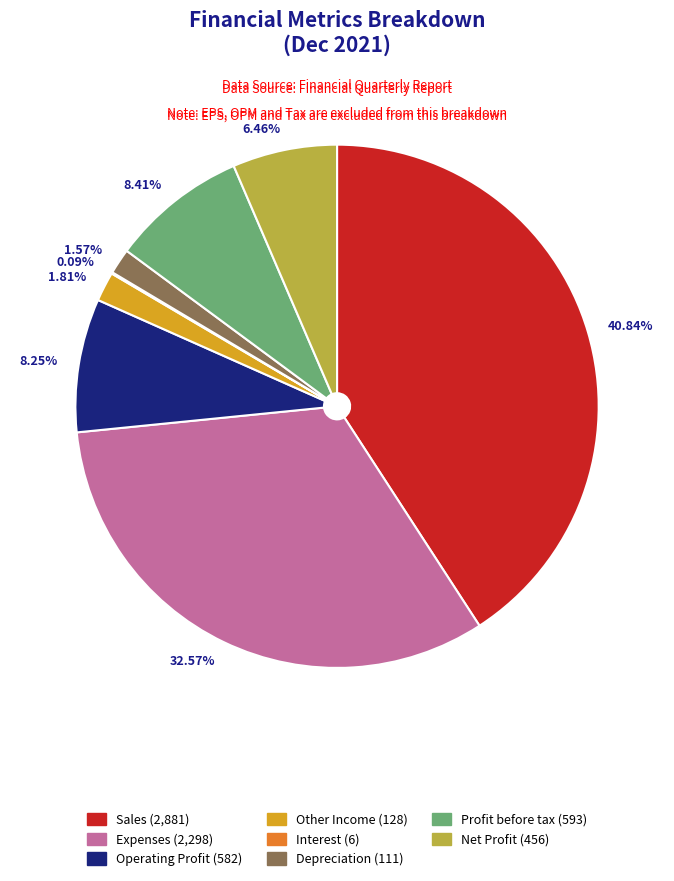

To the nearest percent, what is the average slice percentage?

12%